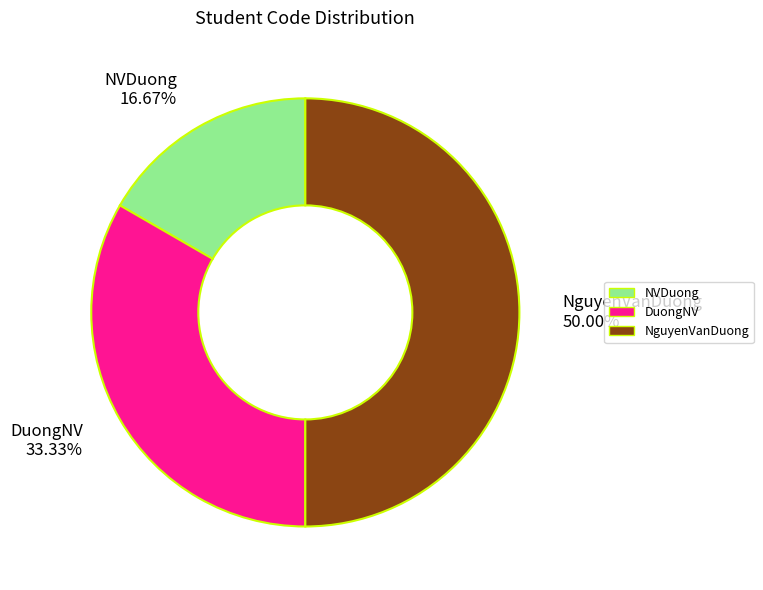

To the nearest percent, what is the difference between the NVDuong and DuongNV slice percentages?

17%